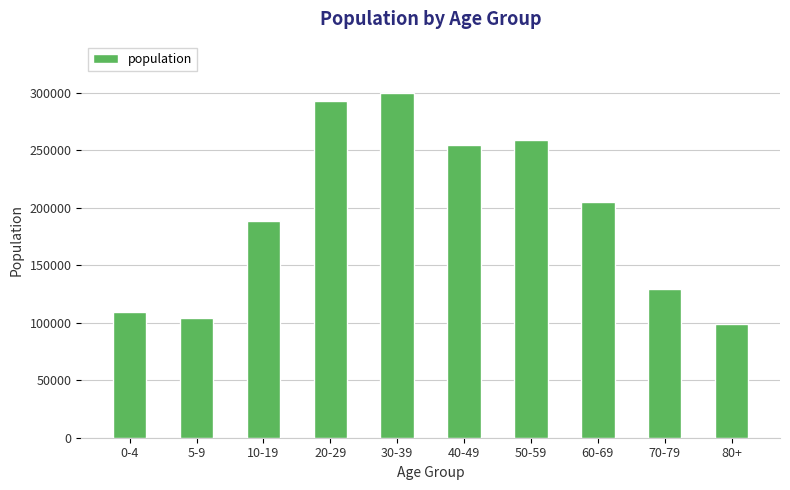

Rank the categories by value from highest to lowest.

30-39, 20-29, 50-59, 40-49, 60-69, 10-19, 70-79, 0-4, 5-9, 80+